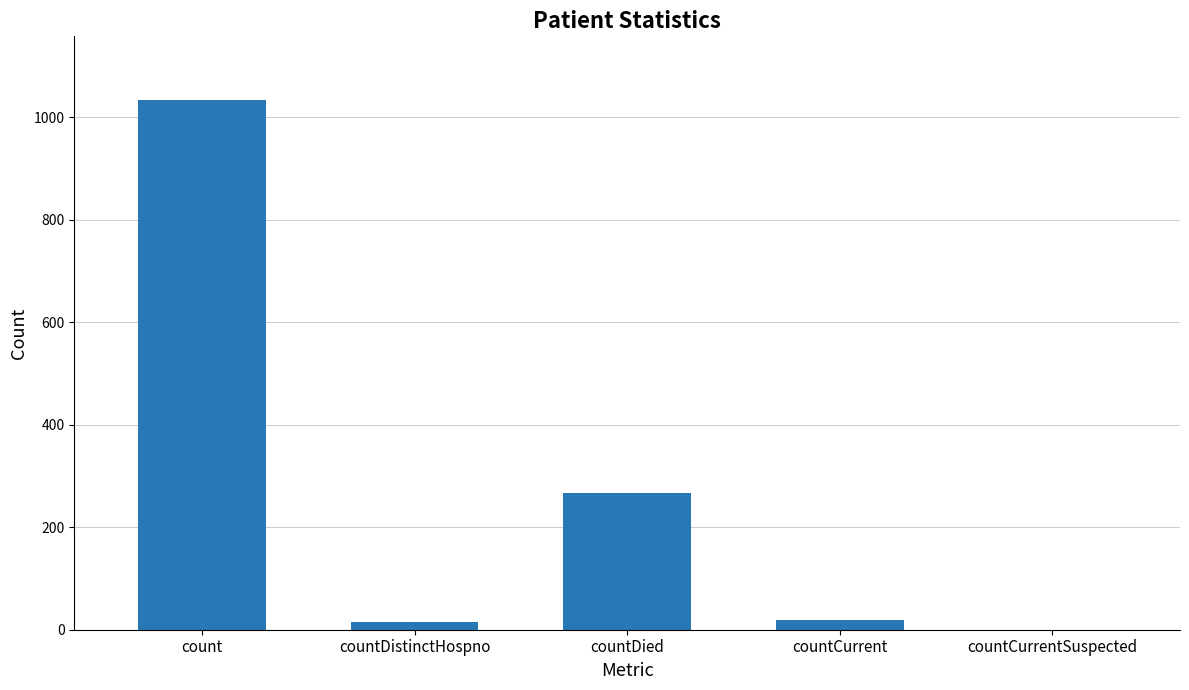

Which category has the highest value across all series?

count